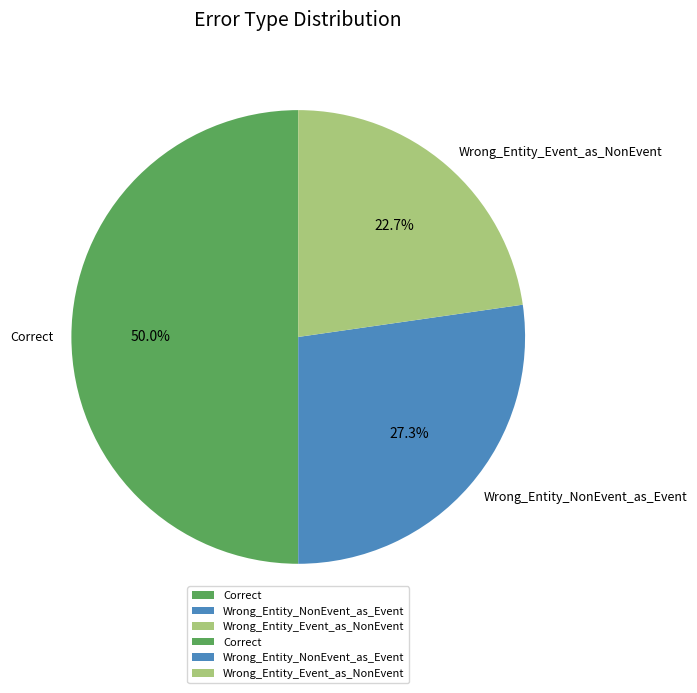

Between Wrong_Entity_Event_as_NonEvent and Correct, which is larger?

Correct